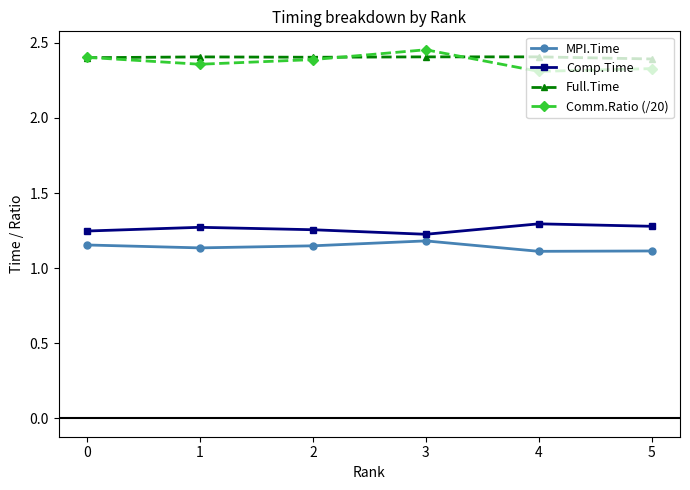

Does the chart display data point markers on the line(s)?

Yes